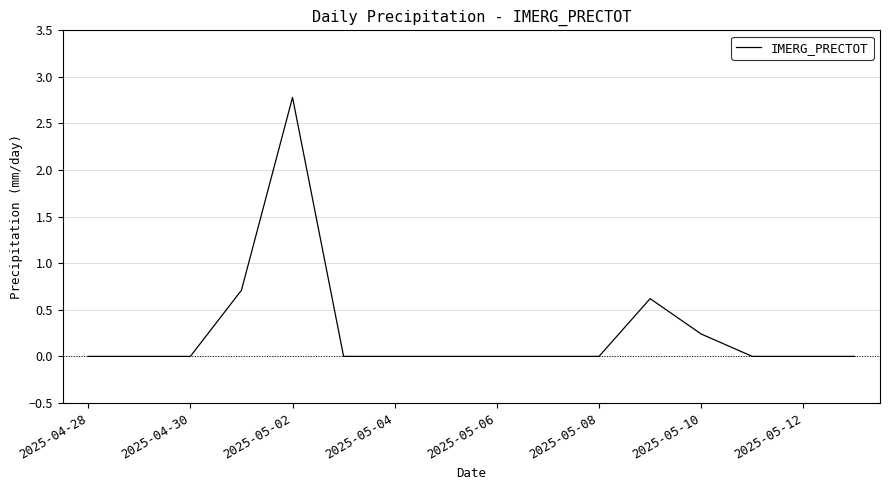

Count the number of categories in the chart.

16